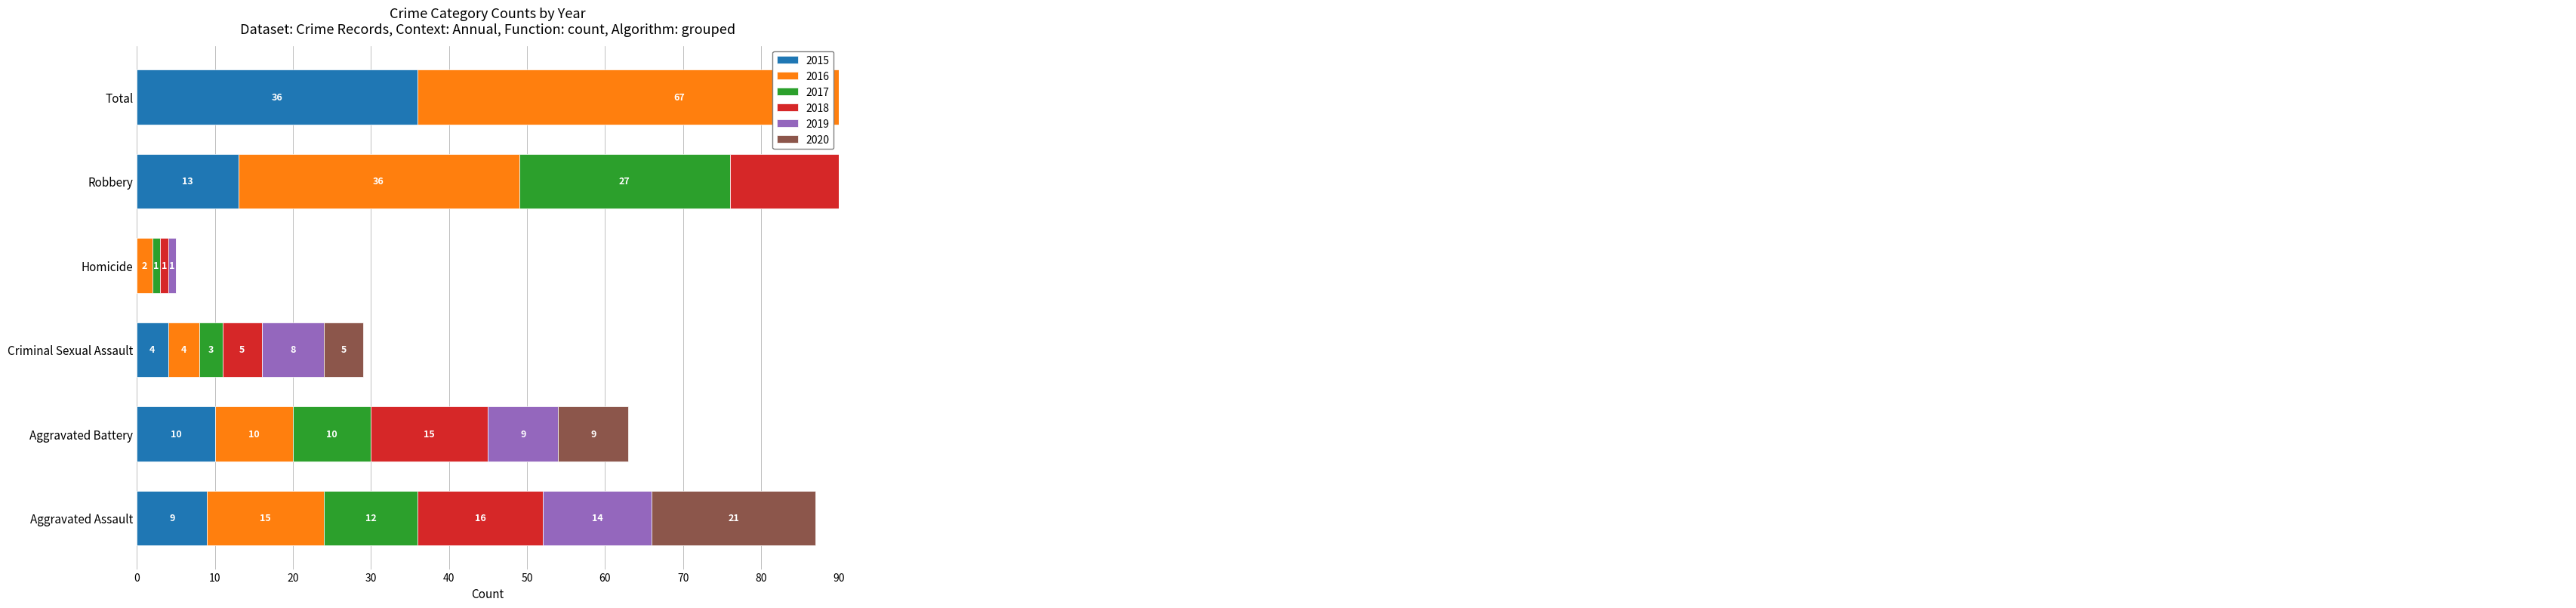

At which category is the sum across all series the highest?

Total